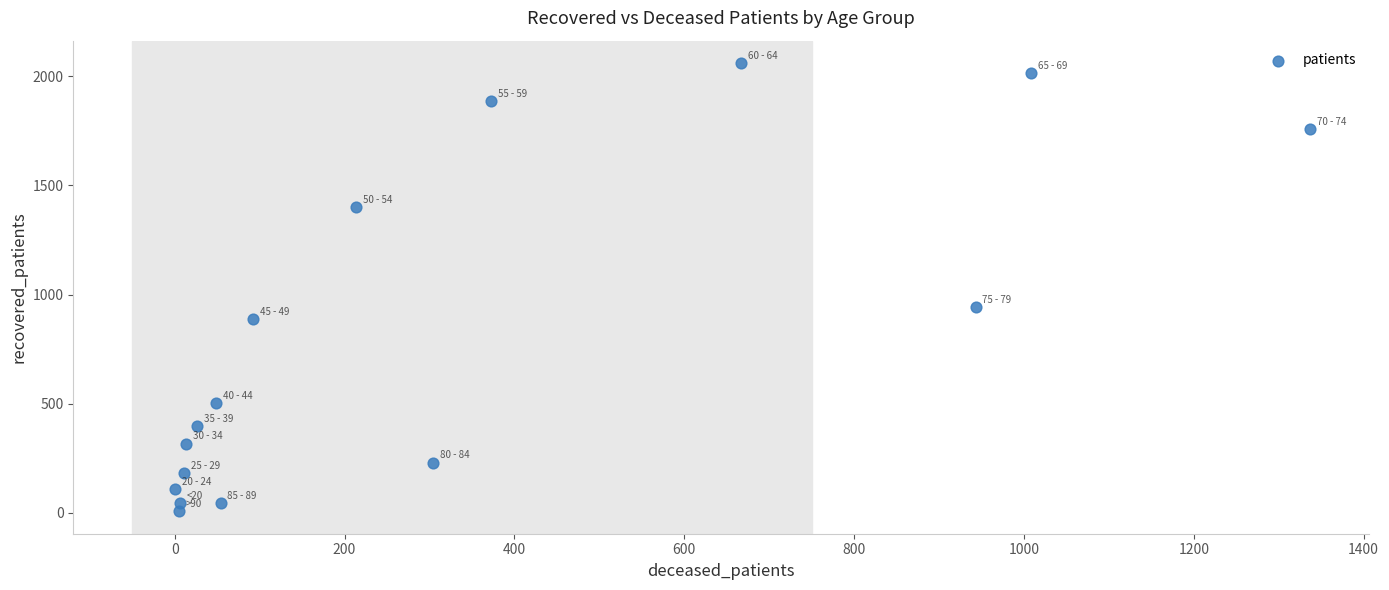

What is the range of Y values (max minus min)?

2053